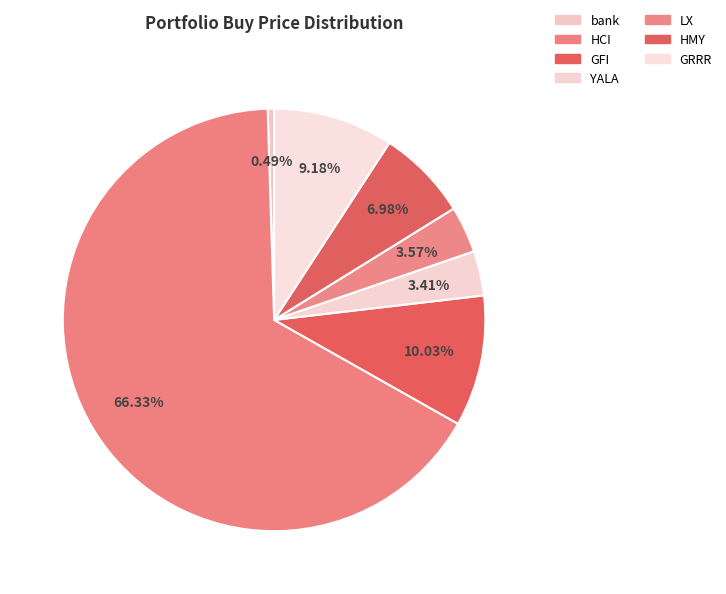

How many slices are in this pie chart?

7